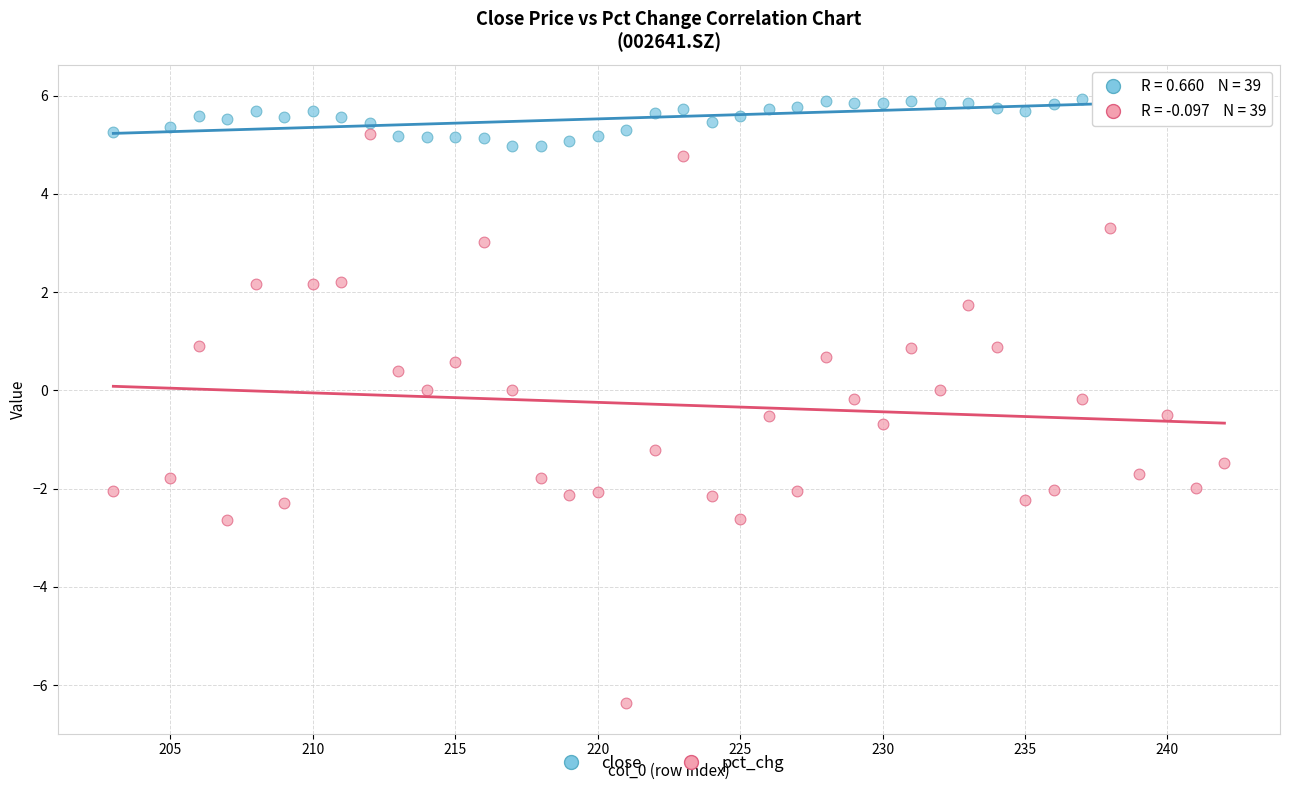

Which series has the widest spread of Y values?

pct_chg